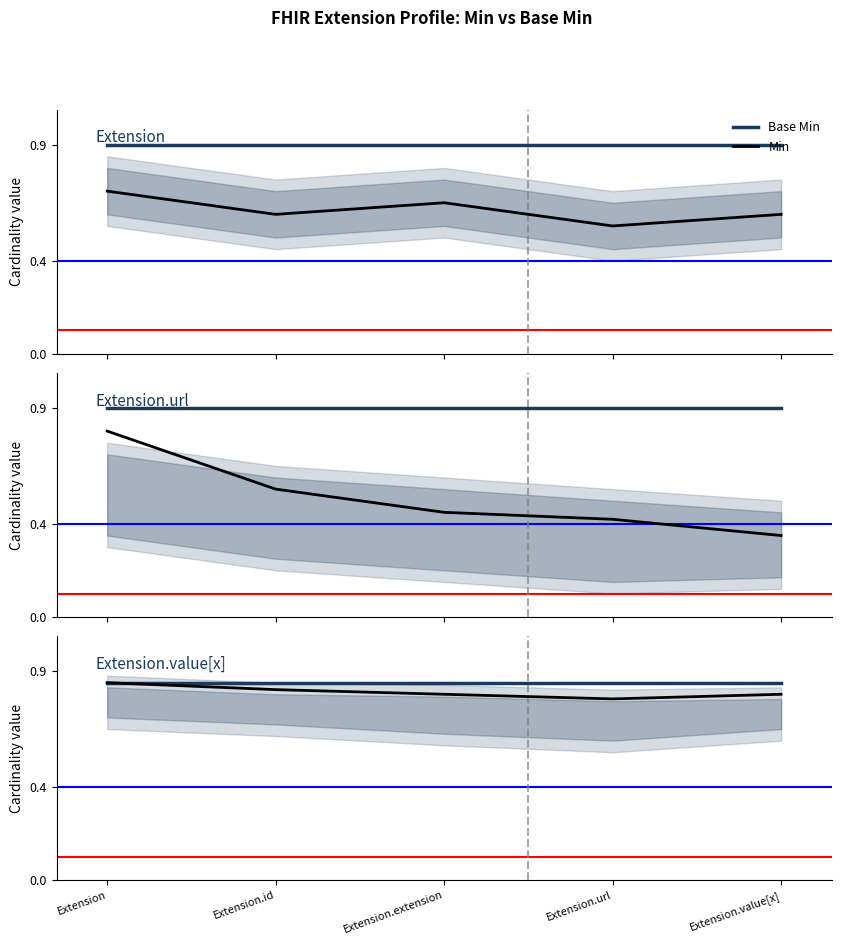

True or false: Base Min and Min cross at least once.

False